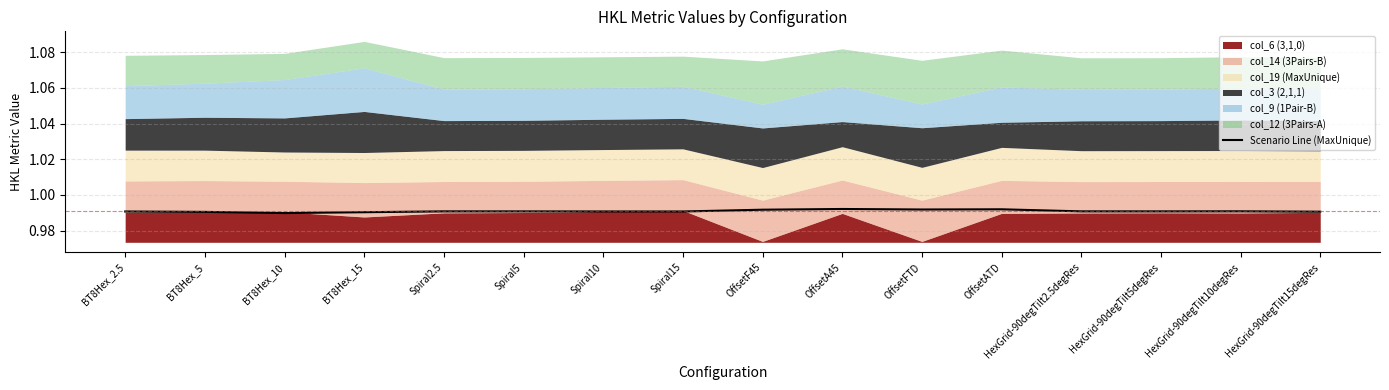

How many points are higher than both their immediate neighbors (excluding endpoints)?

4